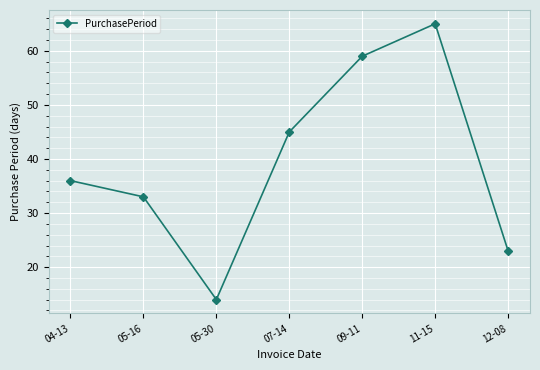

Does the chart have visible grid lines?

Yes